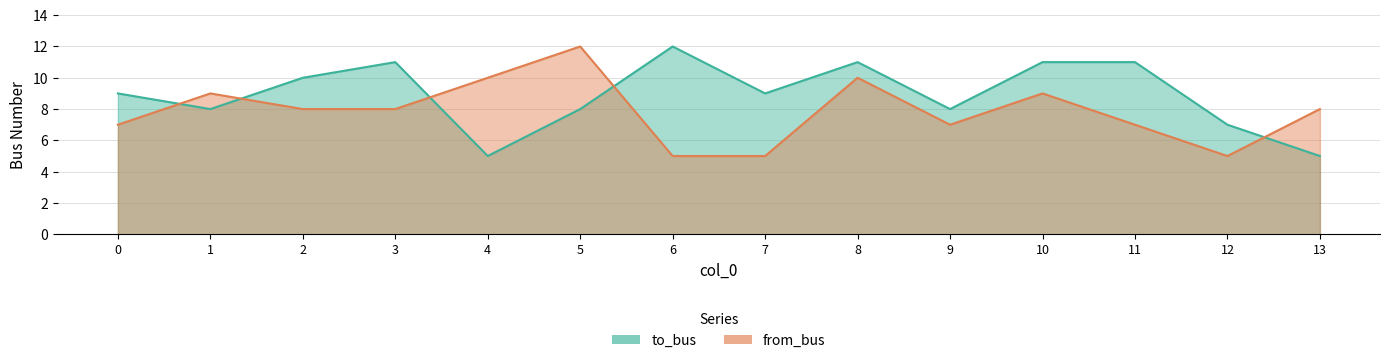

How many intersections are there between from_bus and to_bus?

5